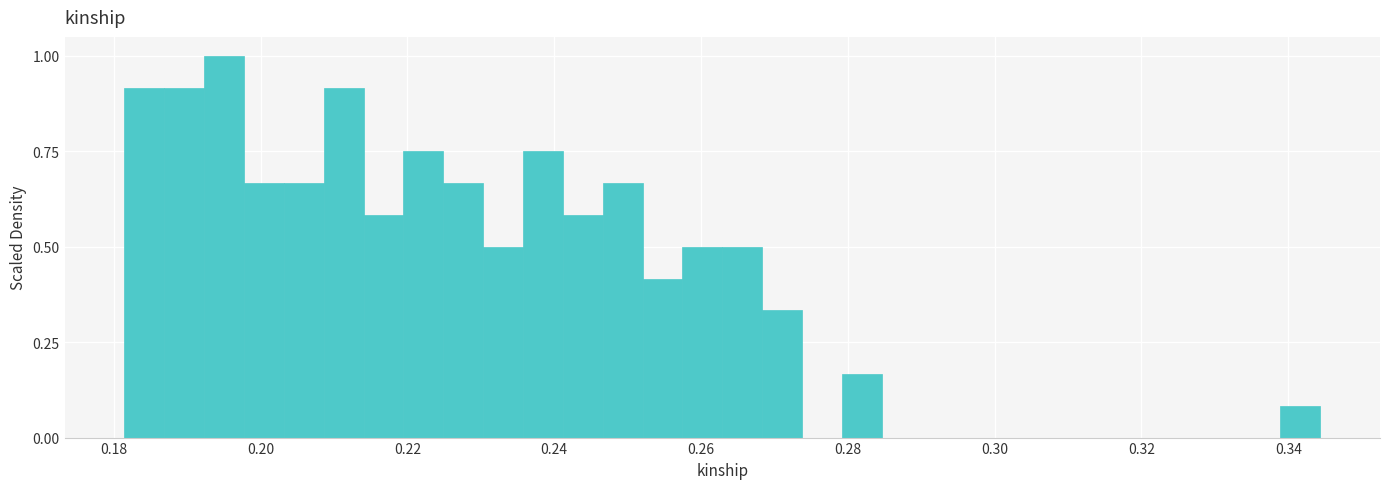

Read against the x-axis, roughly where is the centre of the tallest bar?

0.196